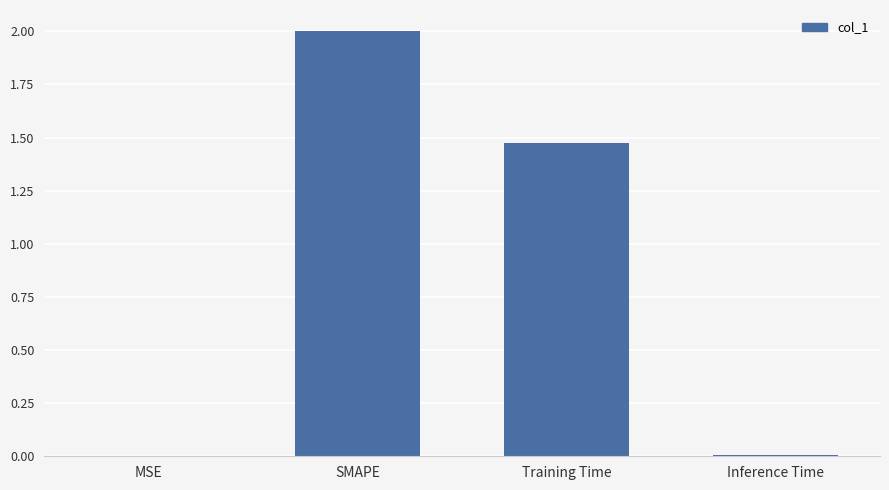

At which label does the data first exceed 1?

SMAPE